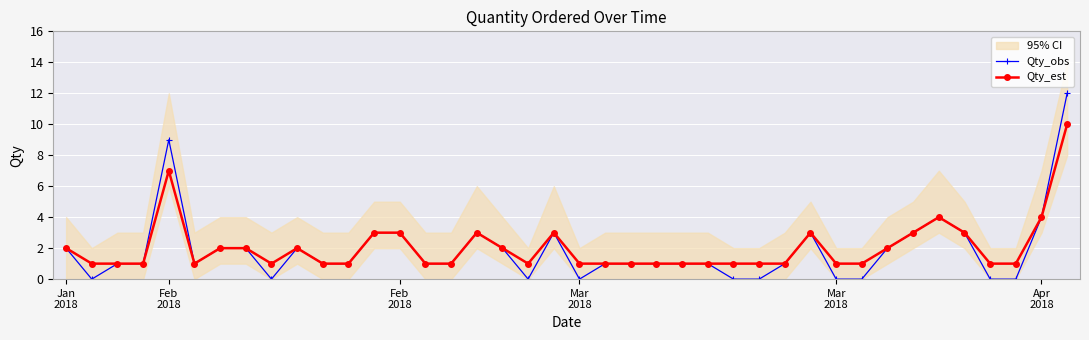

Is it true that Qty_est equals 2 at 6?

True